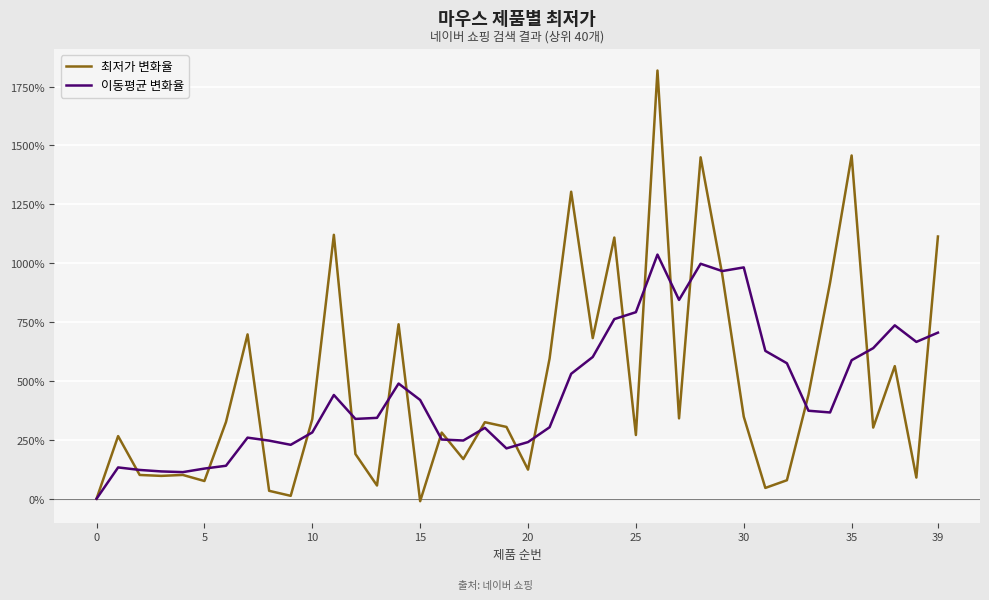

What is the lowest value of the 최저가 변화율 series?

-10.3